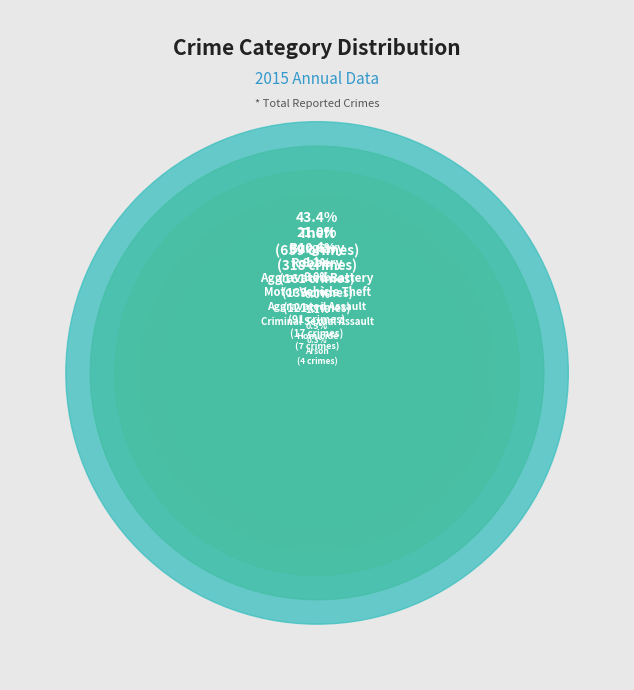

What percentage is the Aggravated Assault slice, to the nearest percent?

6%